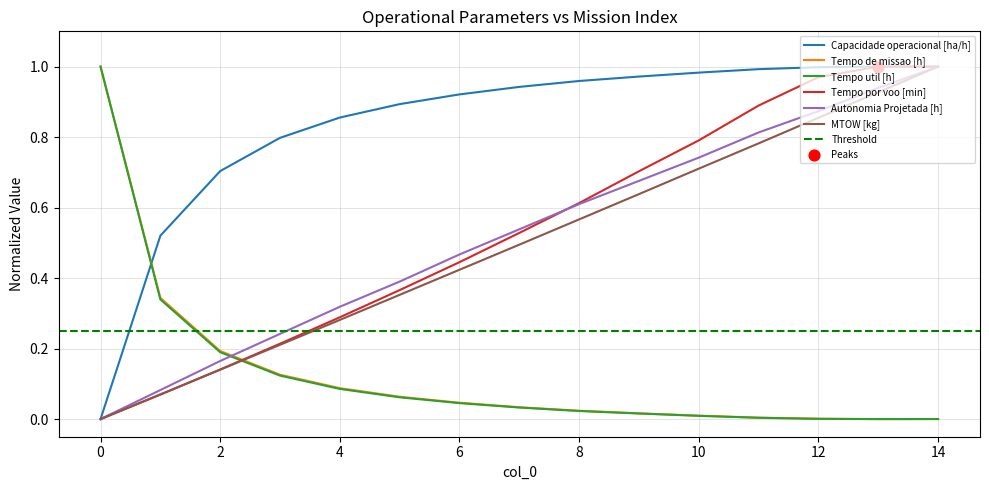

At which category is the sum across all series the highest?

14